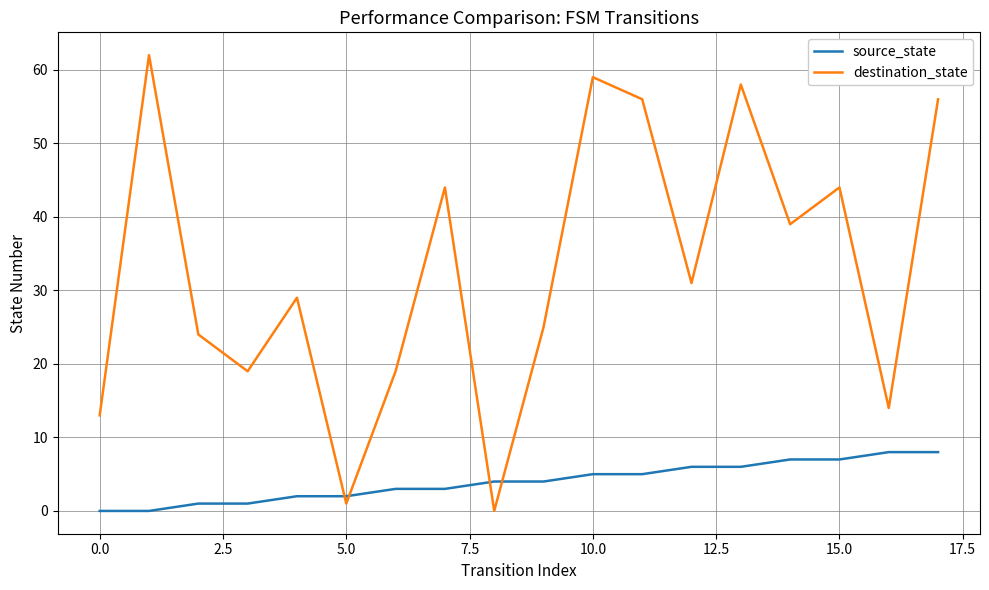

Which series has the largest range (max minus min)?

destination_state